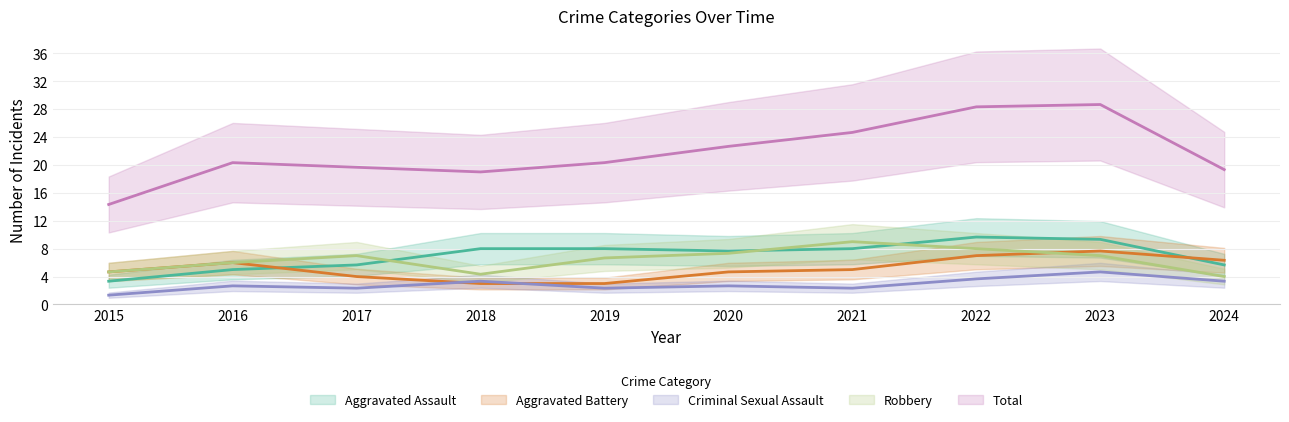

What is the minimum value shown in the chart?

1